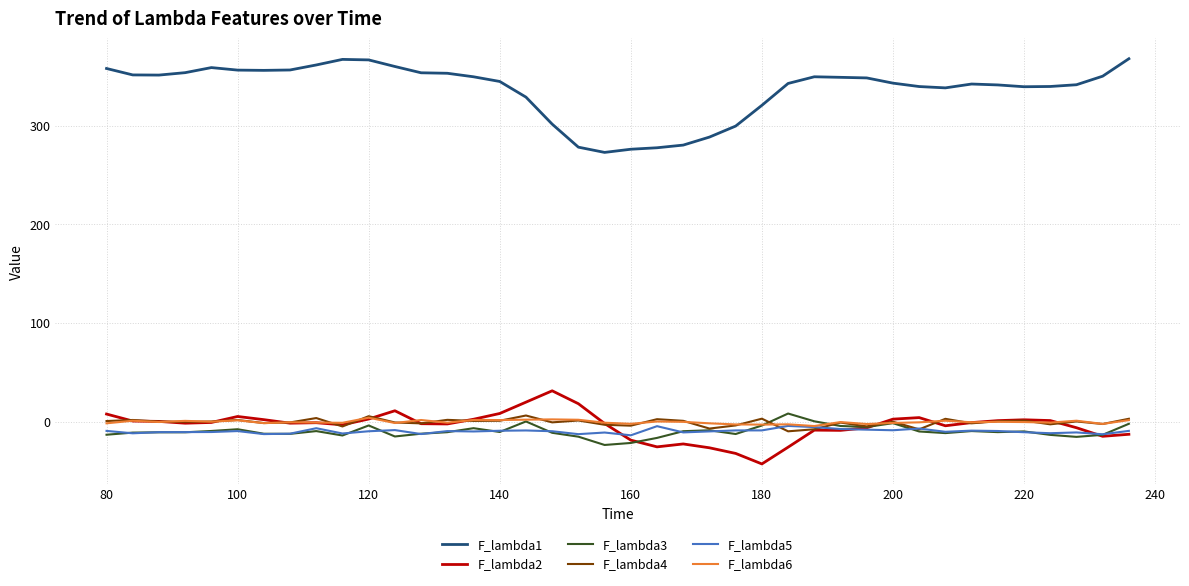

Which series has the largest range (max minus min)?

F_lambda1